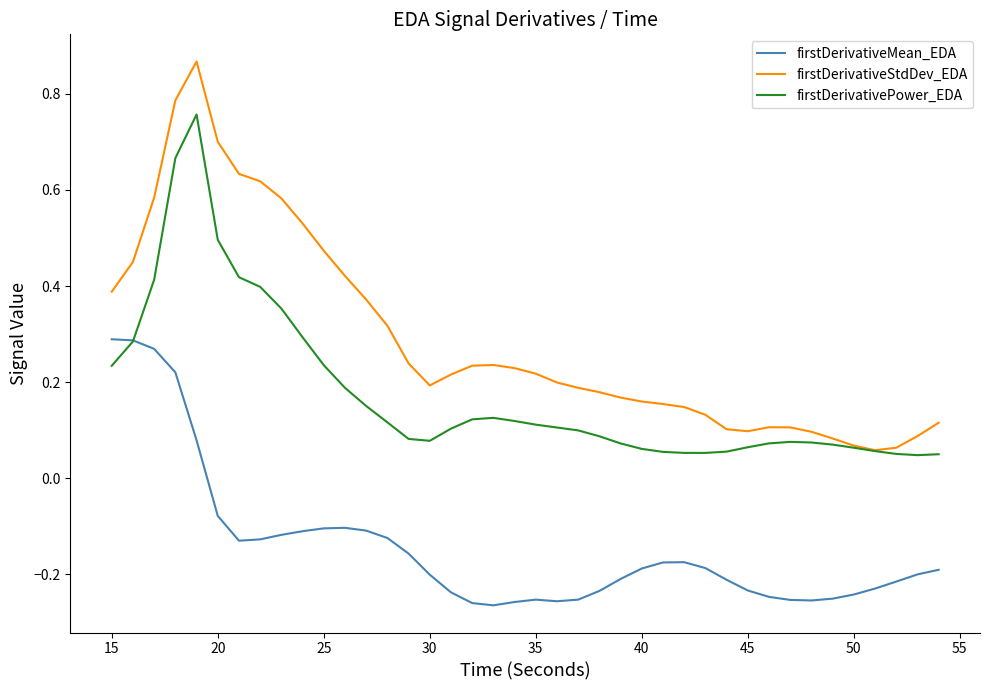

True or false: firstDerivativeStdDev_EDA and firstDerivativeMean_EDA intersect in this chart.

False